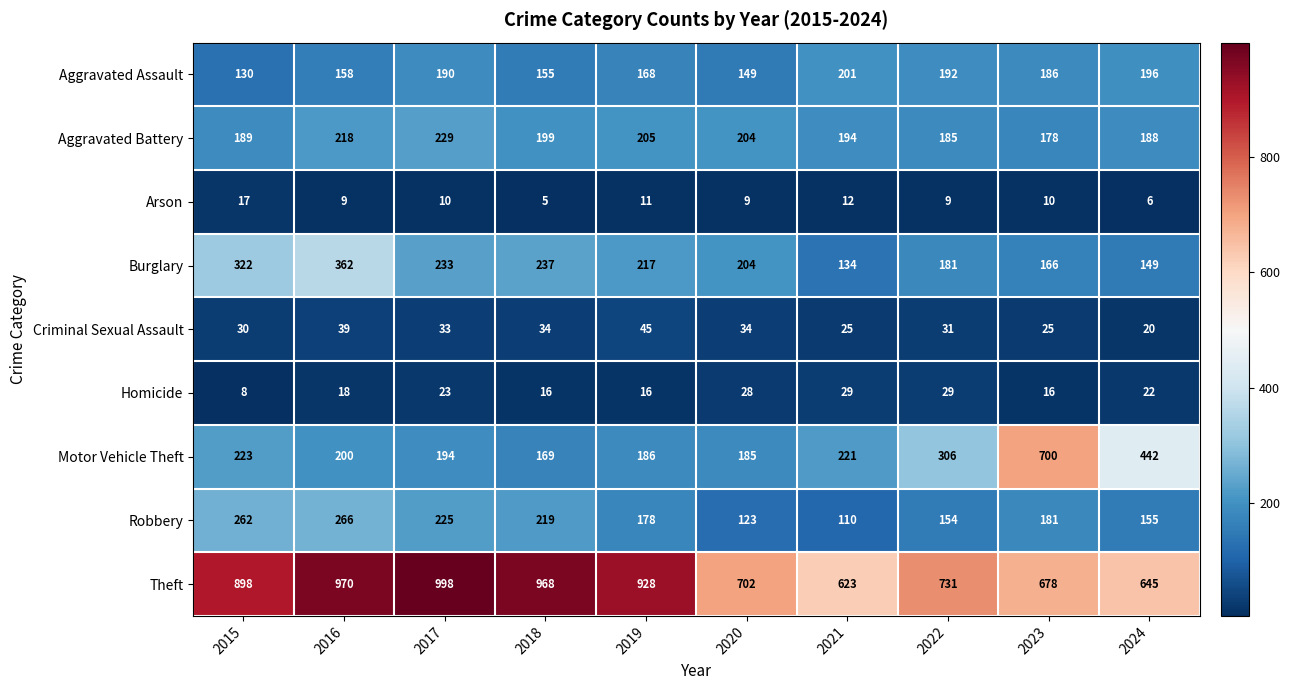

Count the number of categories in the chart.

10